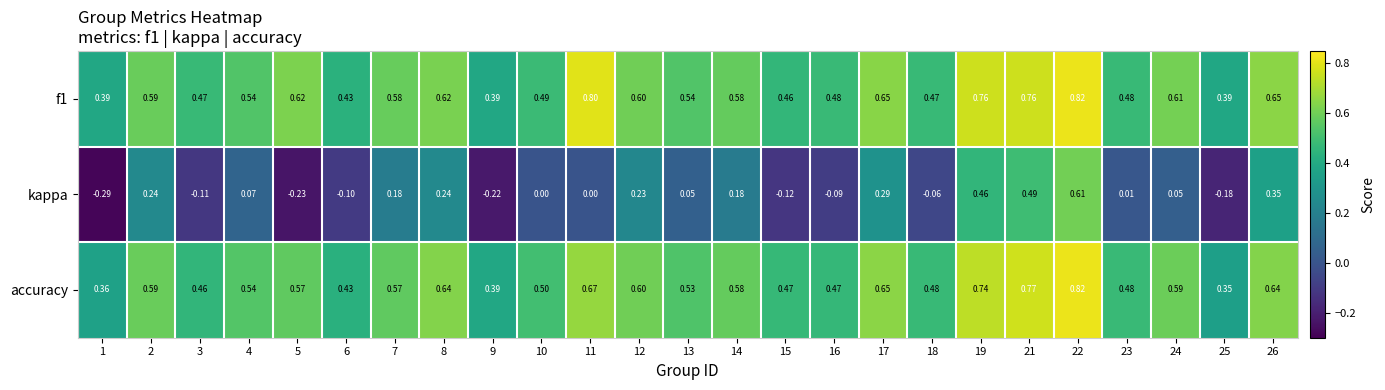

Which label corresponds to the smallest value in the chart?

1